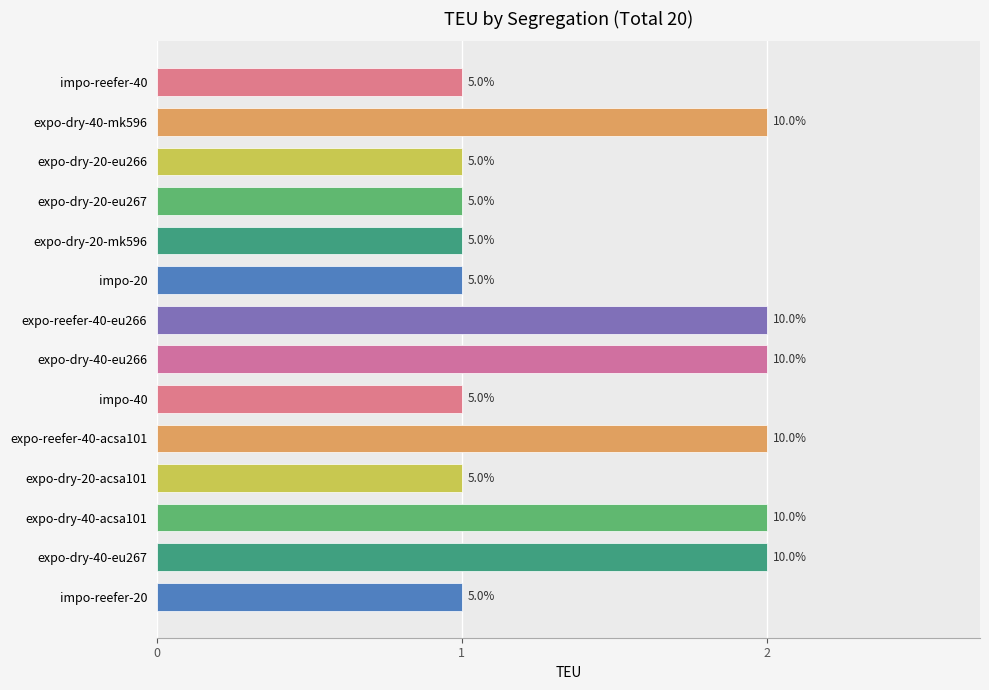

How many bars are there in total?

14